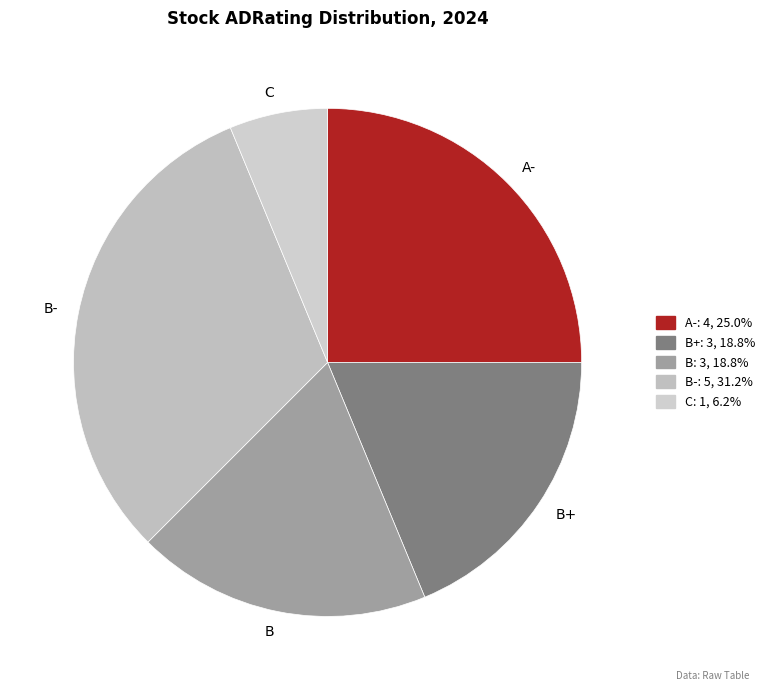

Which slice is the smallest?

C